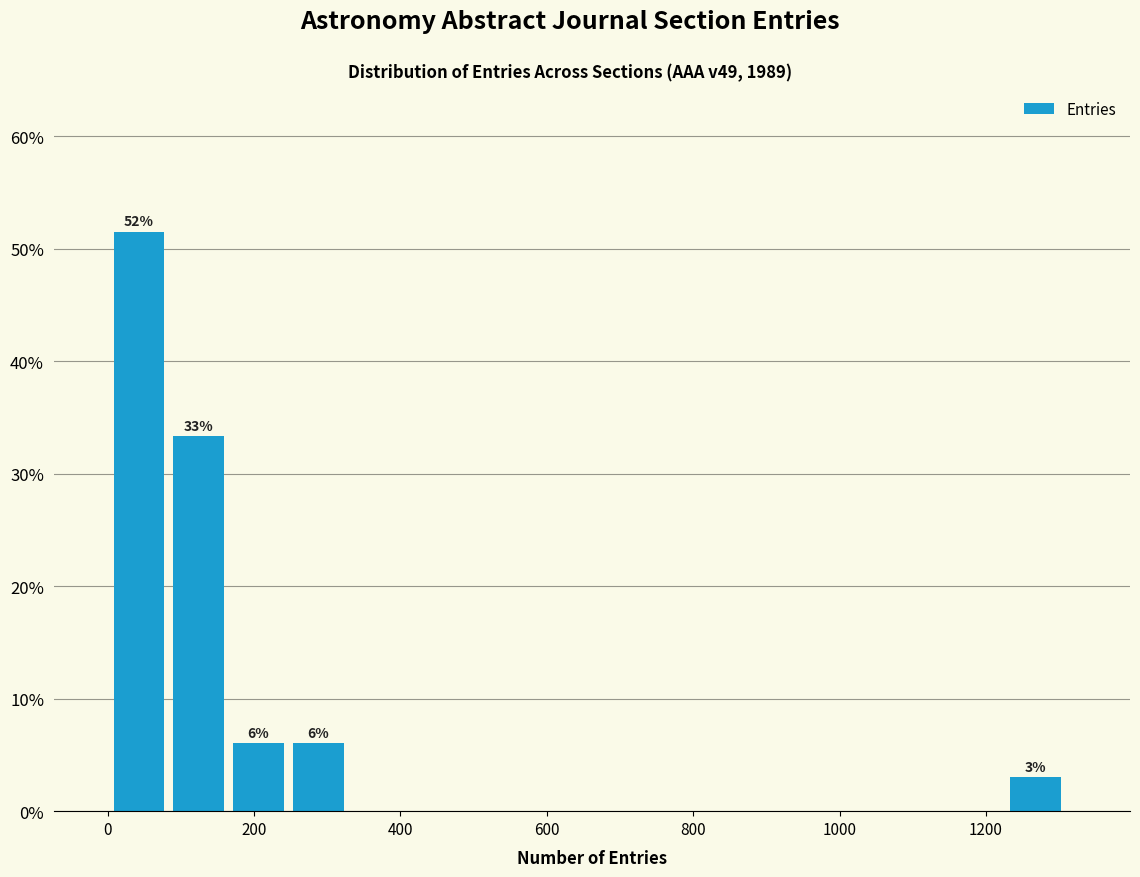

Over which range of the x-axis is the bar tallest?

0 to 80